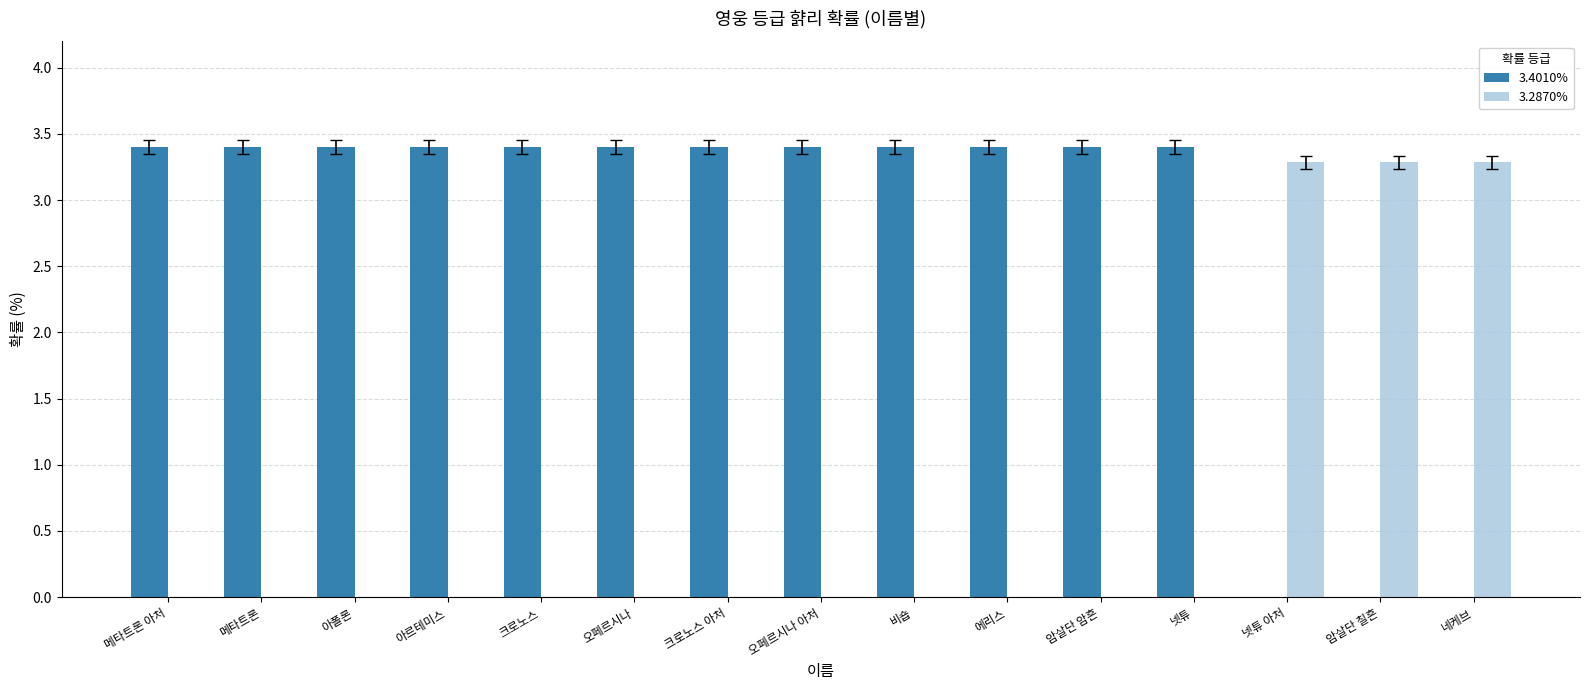

What is the total value across all series at 메타트론 아처?

3.4